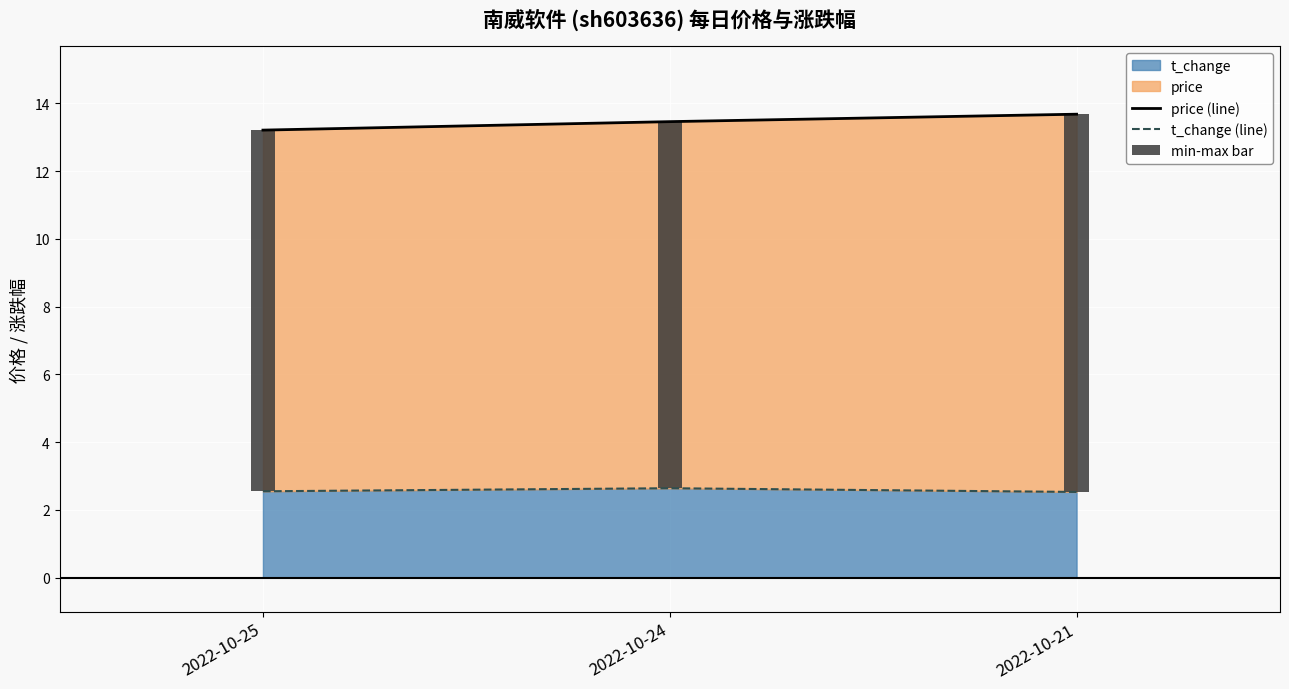

Which series has the largest range (max minus min)?

price (line)